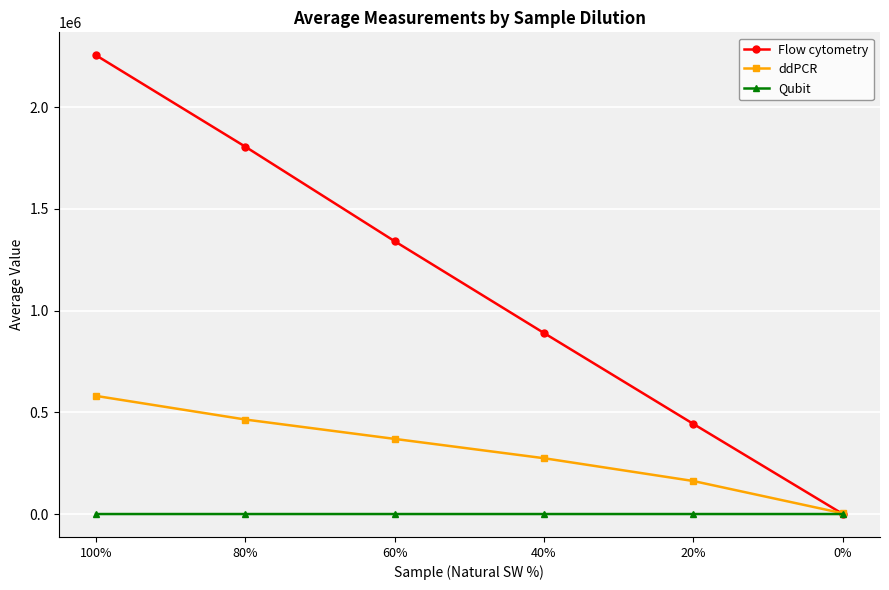

What is the minimum value for Qubit?

0.6